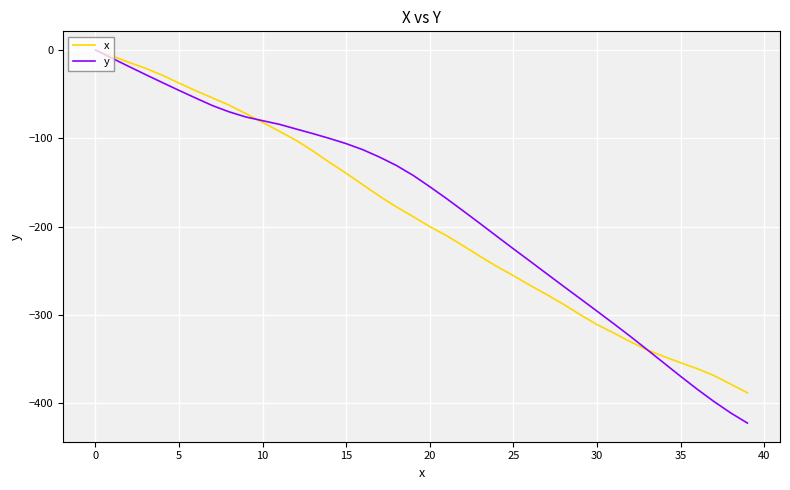

What is the smallest value displayed?

-422.6